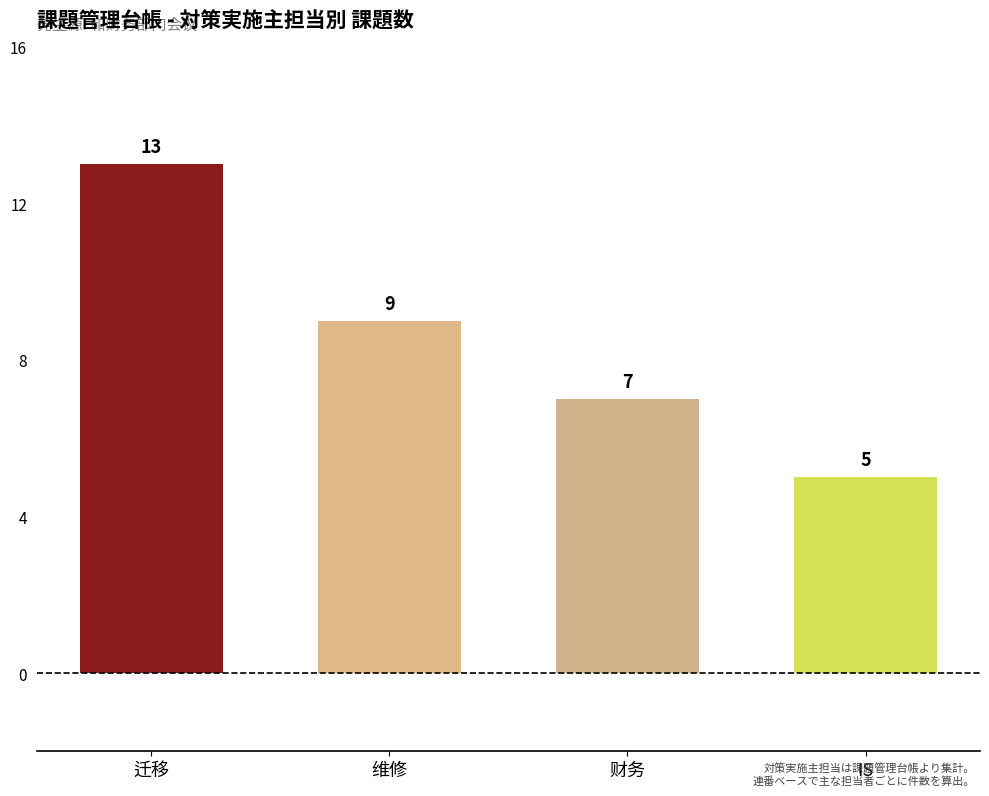

What is the difference between the maximum and second lowest values?

6